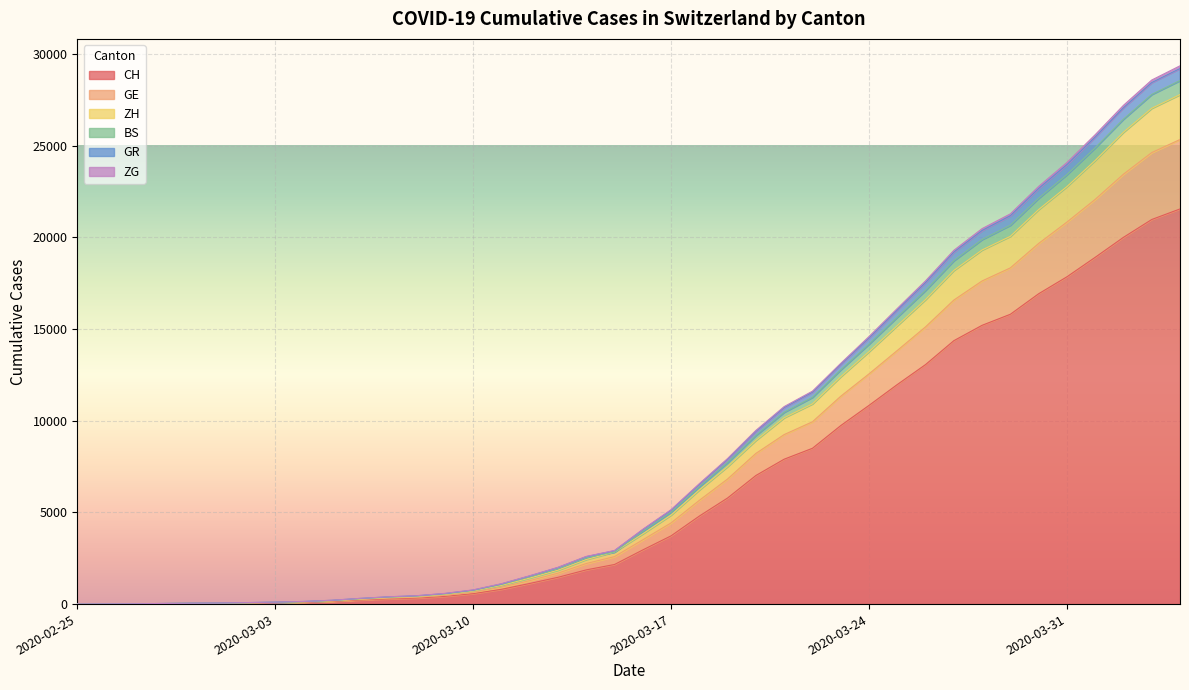

True or false: CH has more than 2 points higher than both neighbors.

False